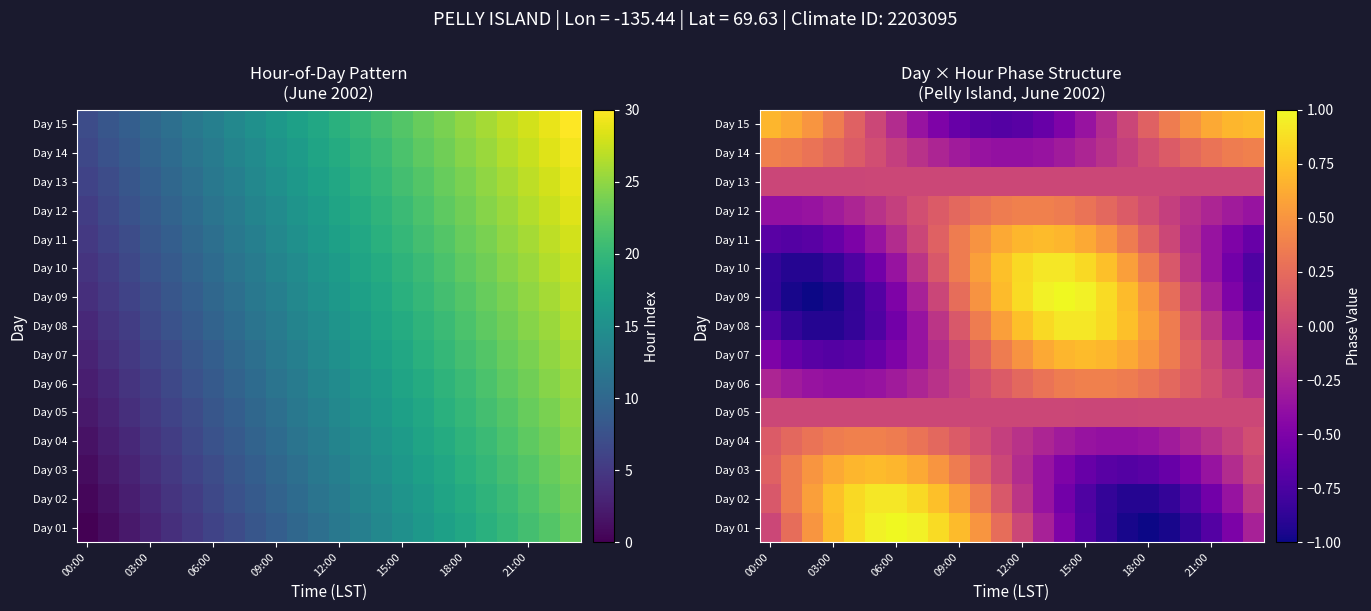

Is it true that Day 09 equals 0.3 at 09:00?

True